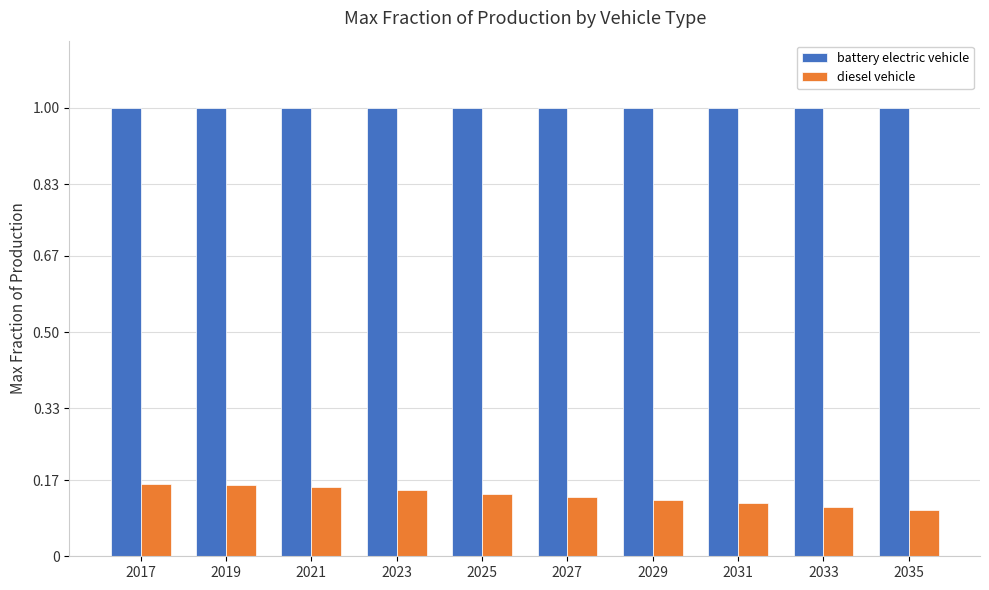

Count the diesel vehicle values in the range 0 to 1.

10